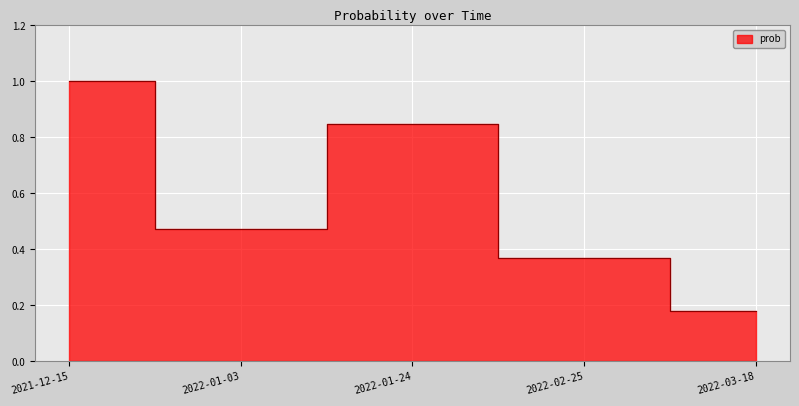

What is the difference between the maximum and second lowest values?

0.6